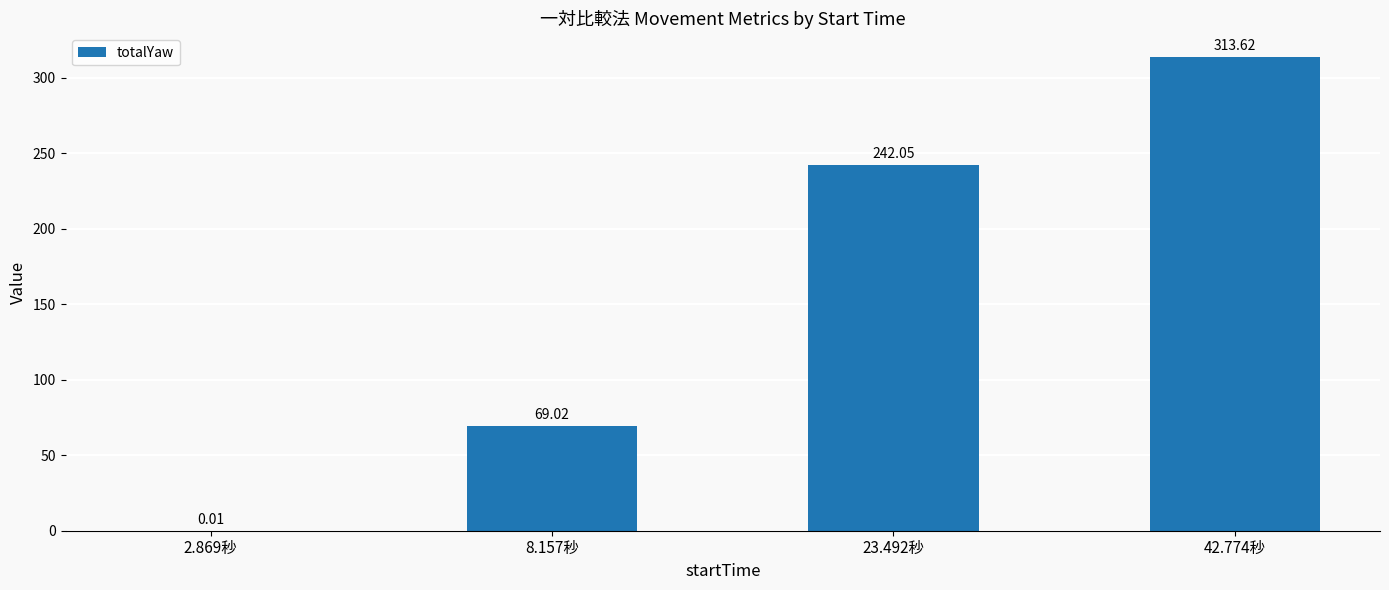

What is the sum of the values at 42.774秒 and 23.492秒?

555.7